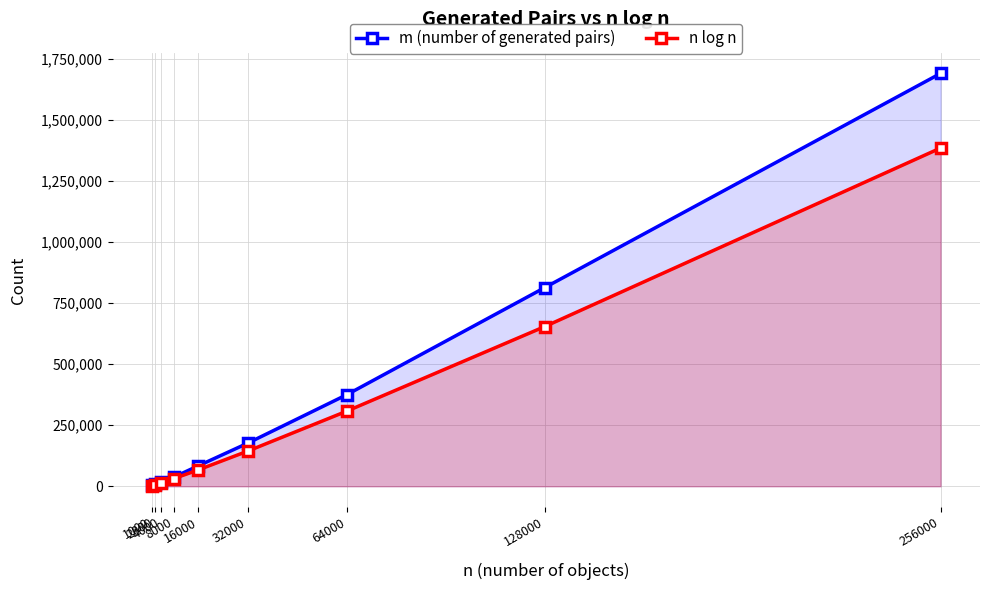

What is the sum of the m (number of generated pairs) values at 64000 and 32000?

551699.0